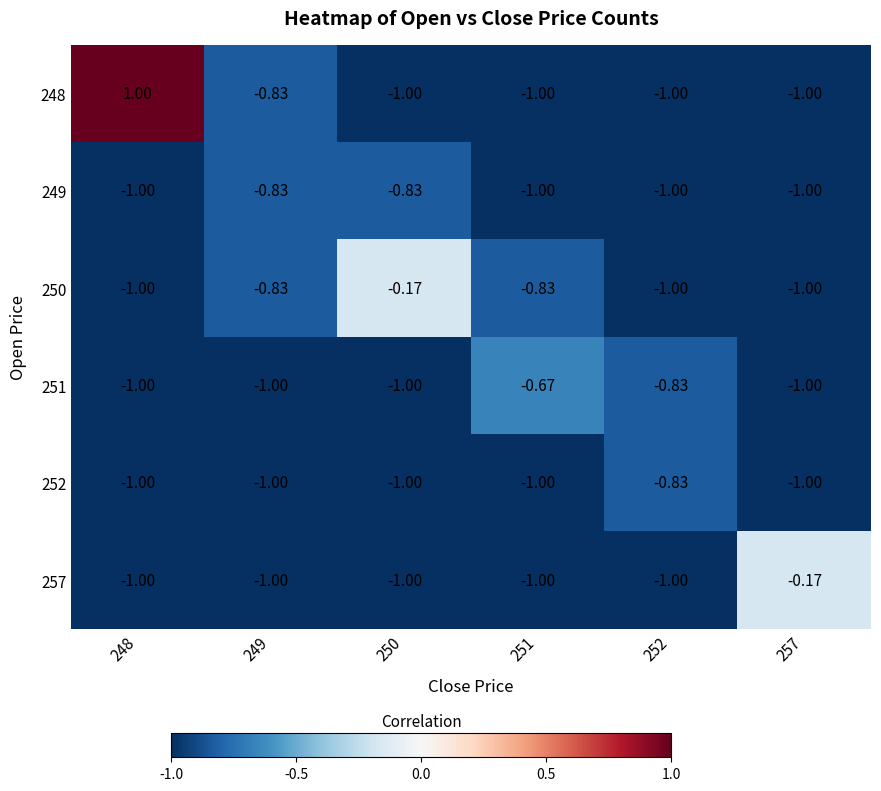

What is the minimum value shown in the chart?

-1.0